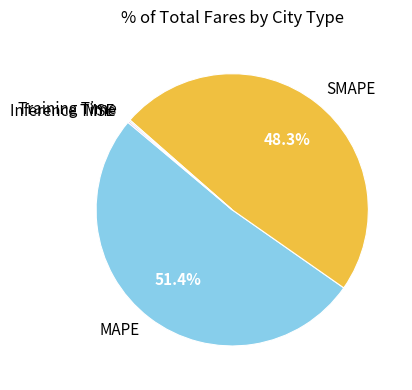

Which category accounts for the majority?

MAPE